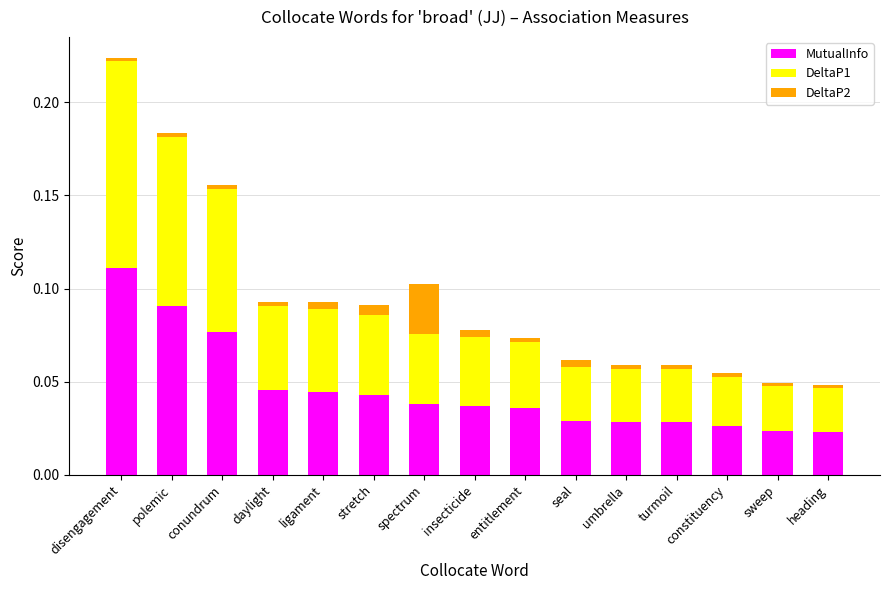

What are all the series names shown in the legend?

MutualInfo, DeltaP1, DeltaP2